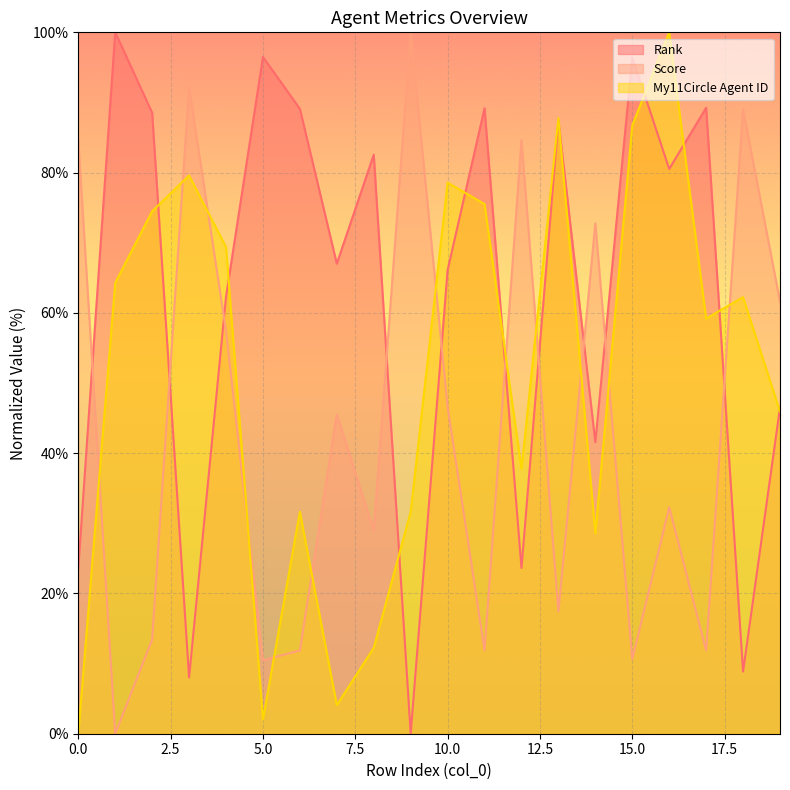

True or false: My11Circle Agent ID and Score intersect in this chart.

True